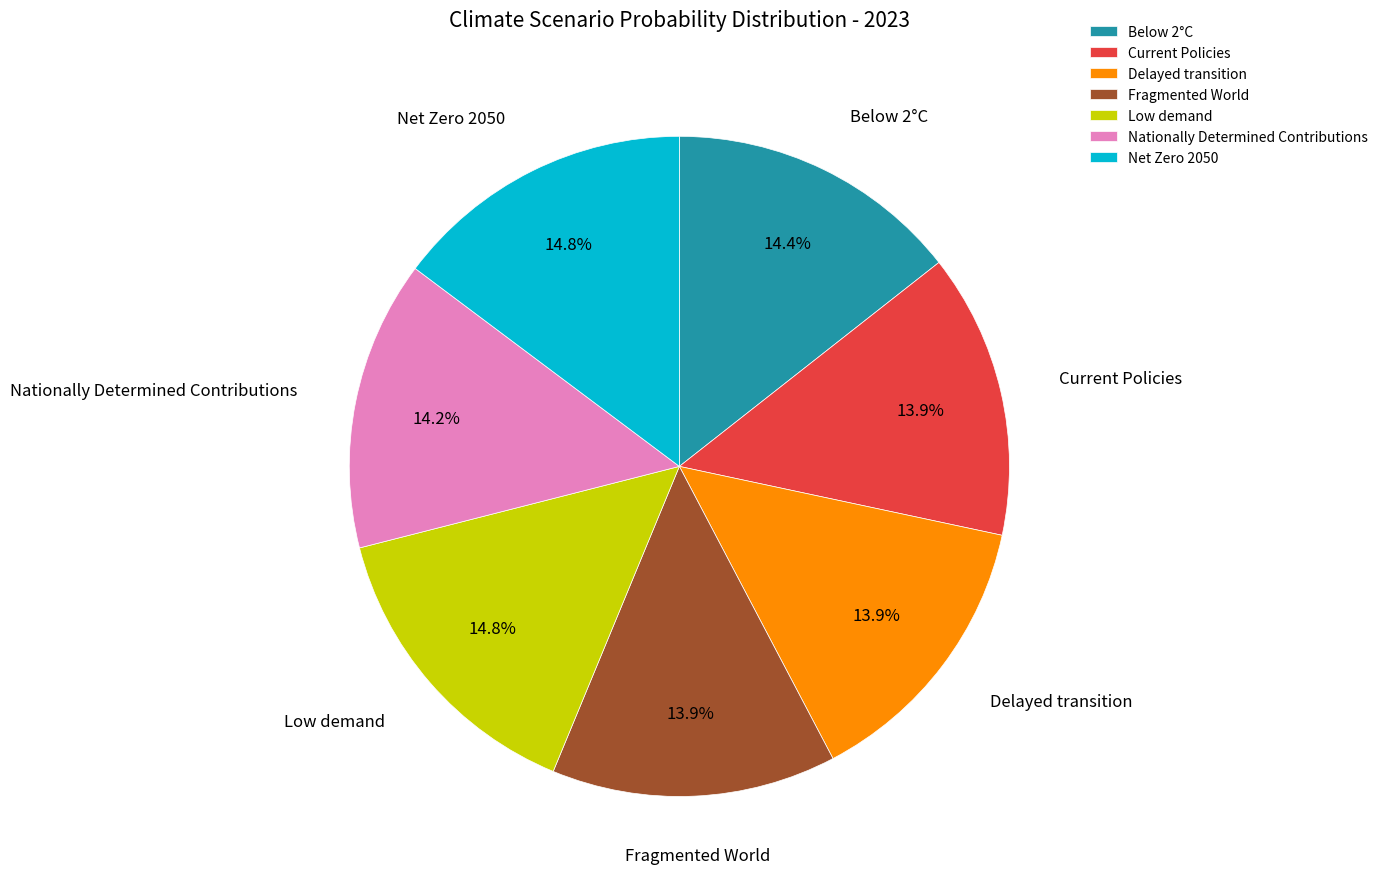

Does Delayed transition represent more than half of the total?

No